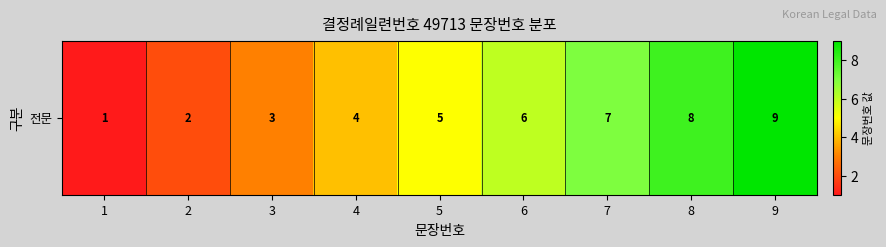

What is the difference between the maximum and minimum values?

8